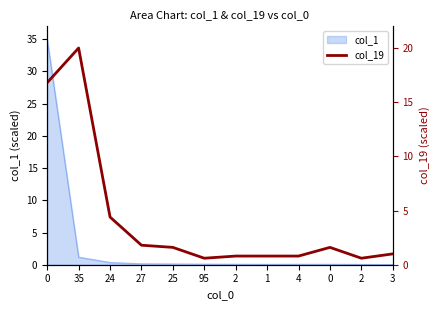

What is the label of the 11th point from the left?

2